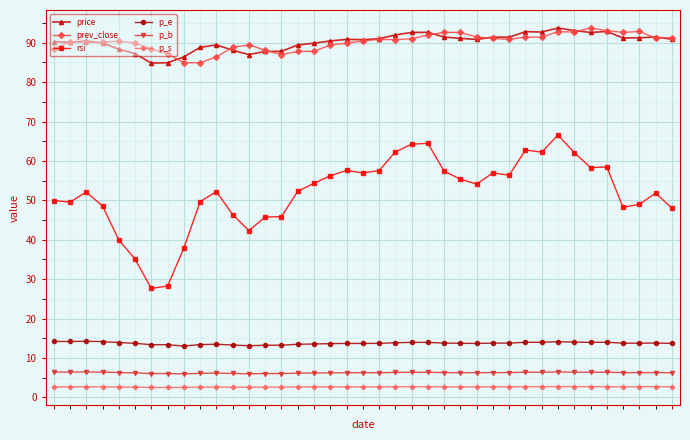

True or false: rsi and p_e intersect in this chart.

False